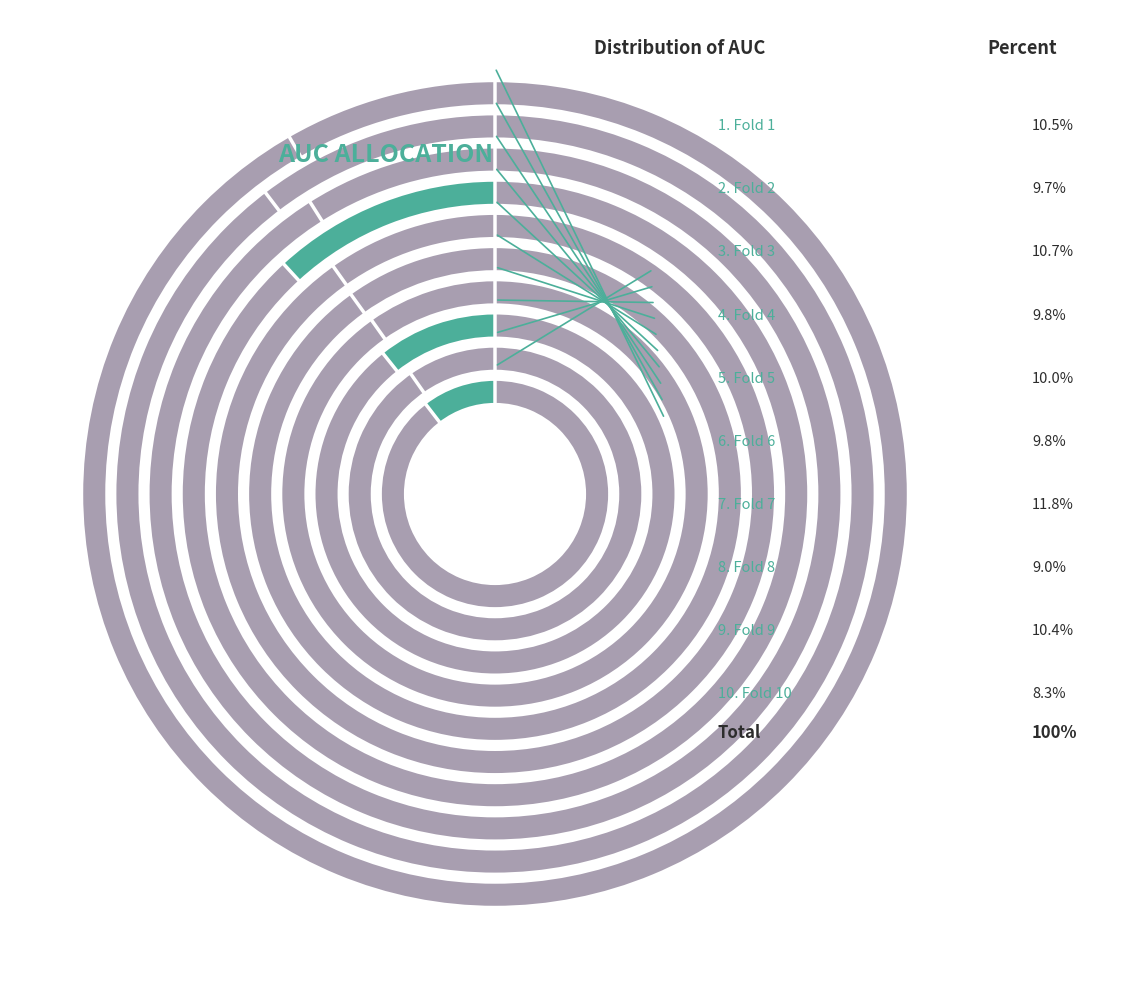

Does Fold 10 account for over 50% of the chart?

No